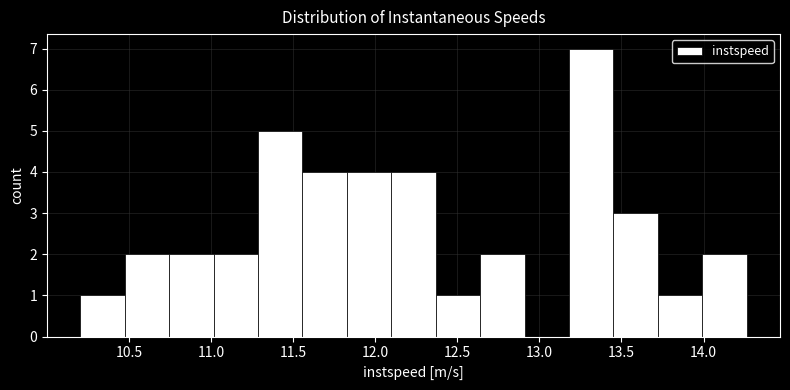

How tall is the bar that spans 12.65 to 12.90 on the x-axis? Neither the bar edges nor the heights are printed on the chart, so give them approximately, as read against the axes.

2